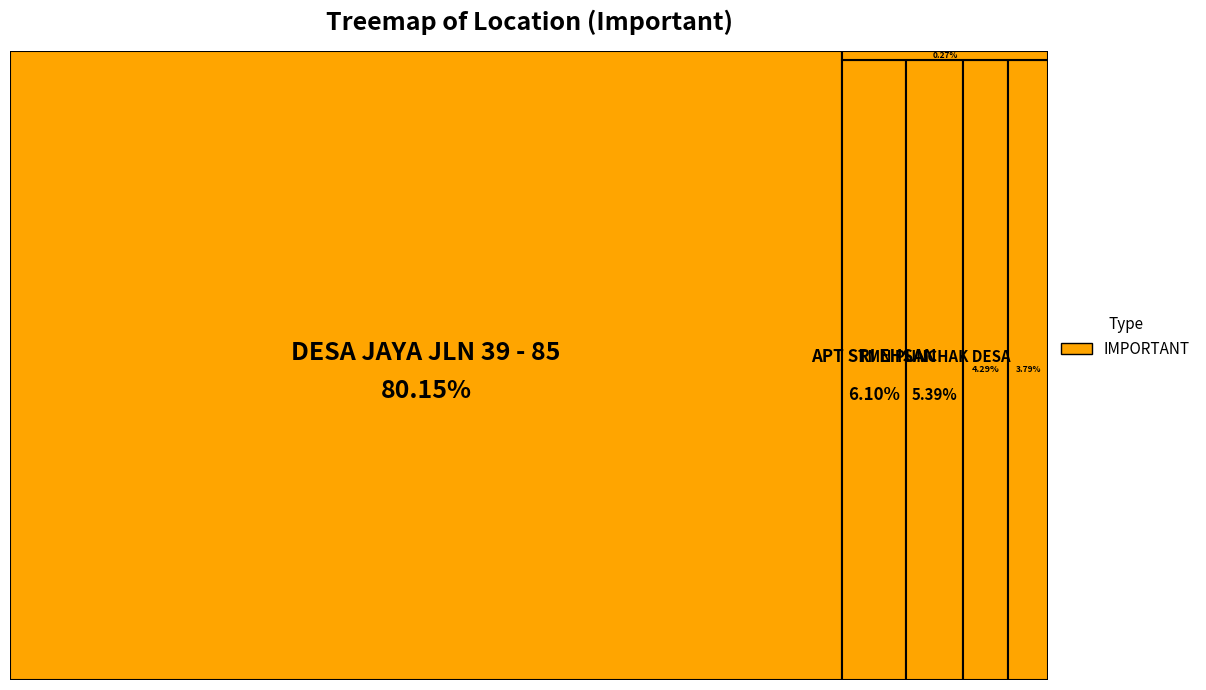

Which slice represents more than half of the pie?

DESA JAYA JLN 39 - 85